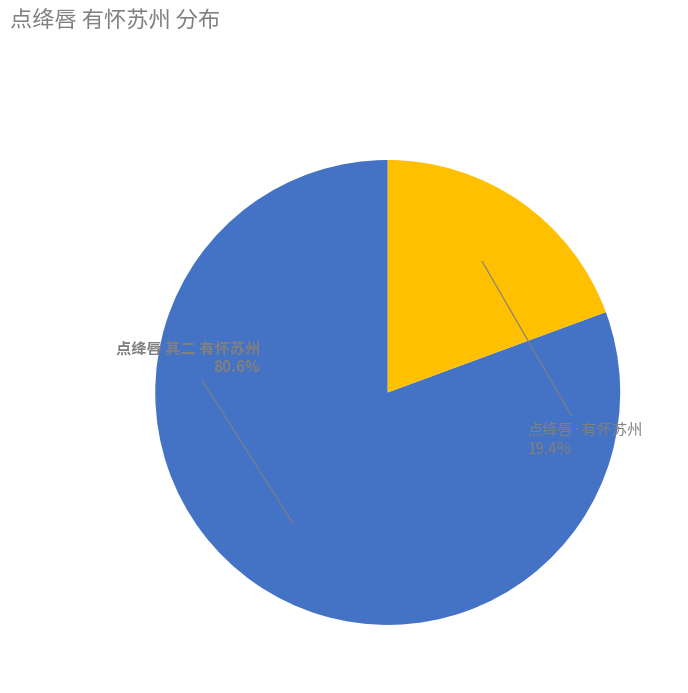

Count the number of slices in the pie.

2